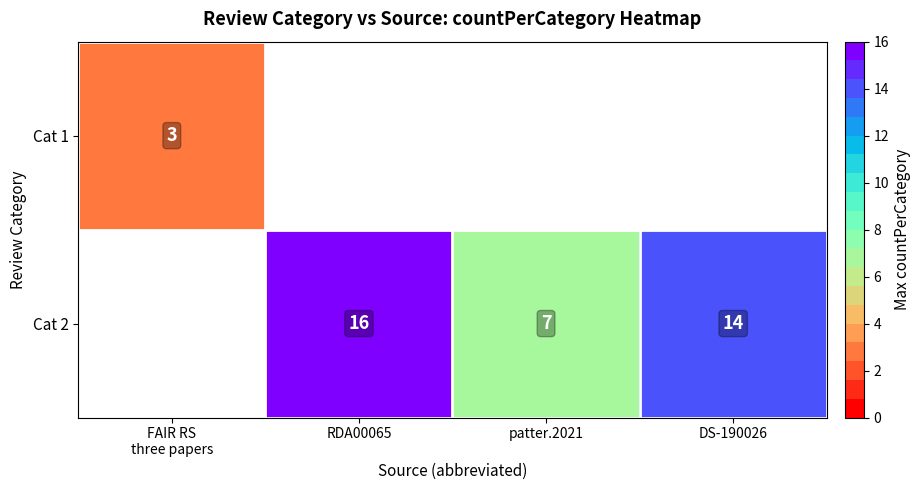

Is it true that Cat 2 equals 7 at patter.2021?

True